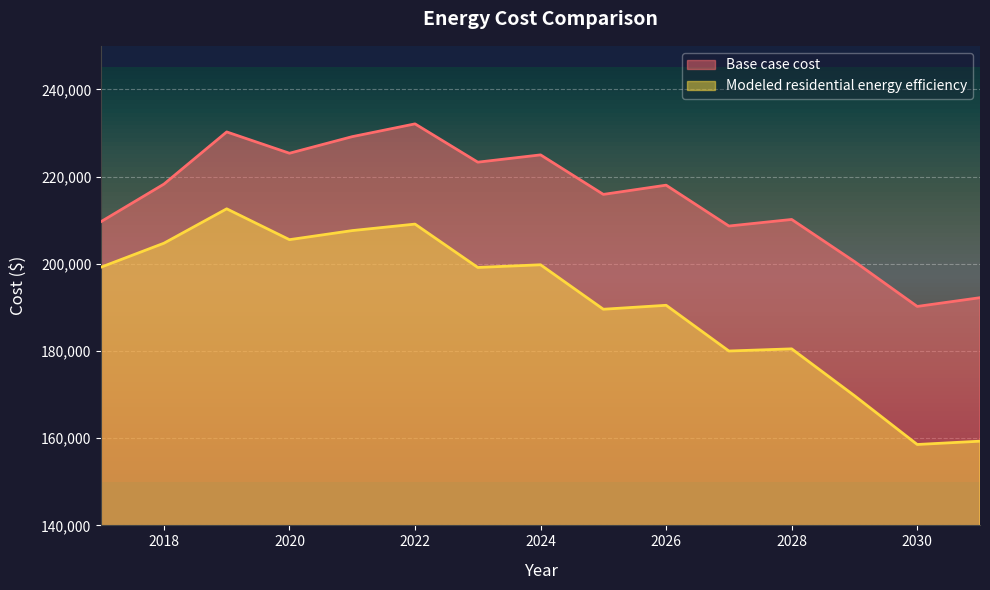

The Base case cost series shows 190222.6 at 2030. True or false?

True